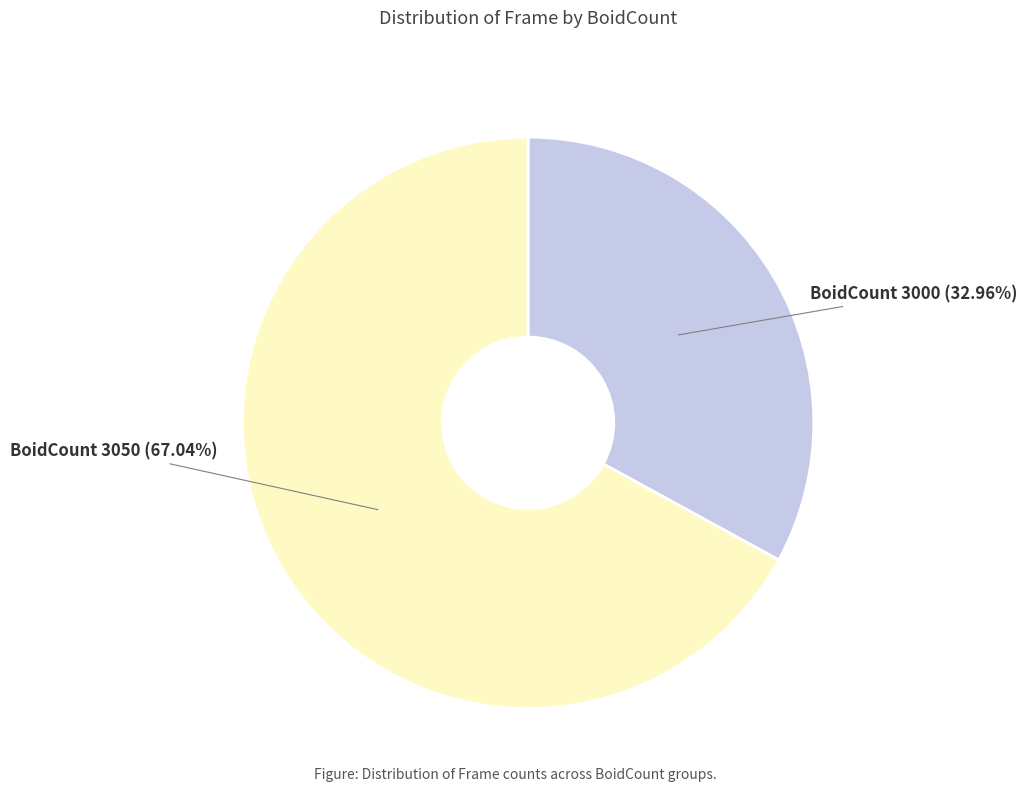

Combined, do BoidCount 3050 and BoidCount 3000 account for over 50%?

Yes